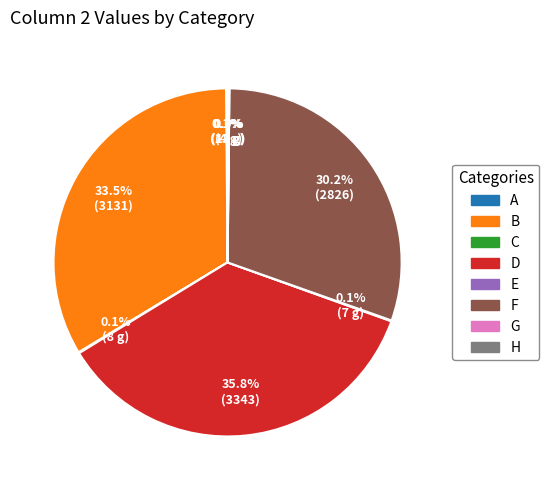

Which slice is the largest?

D